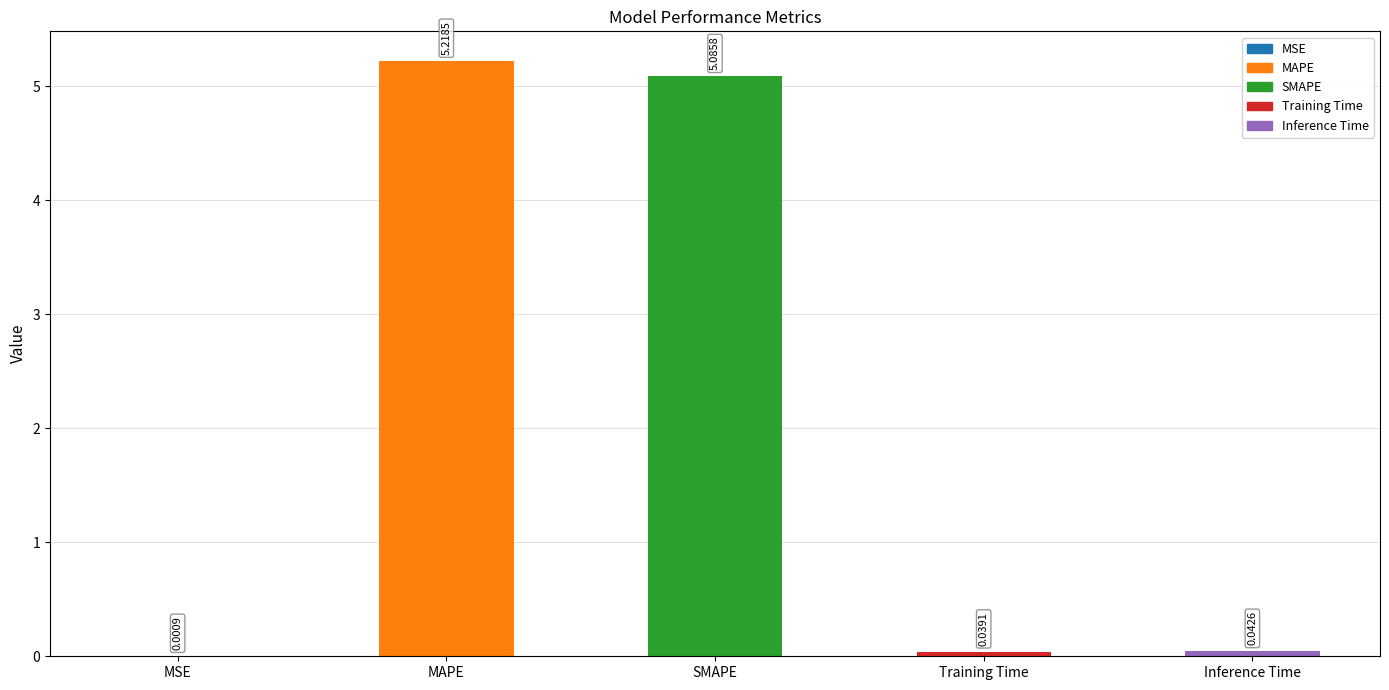

What is the sum of the values at Training Time and SMAPE?

5.1